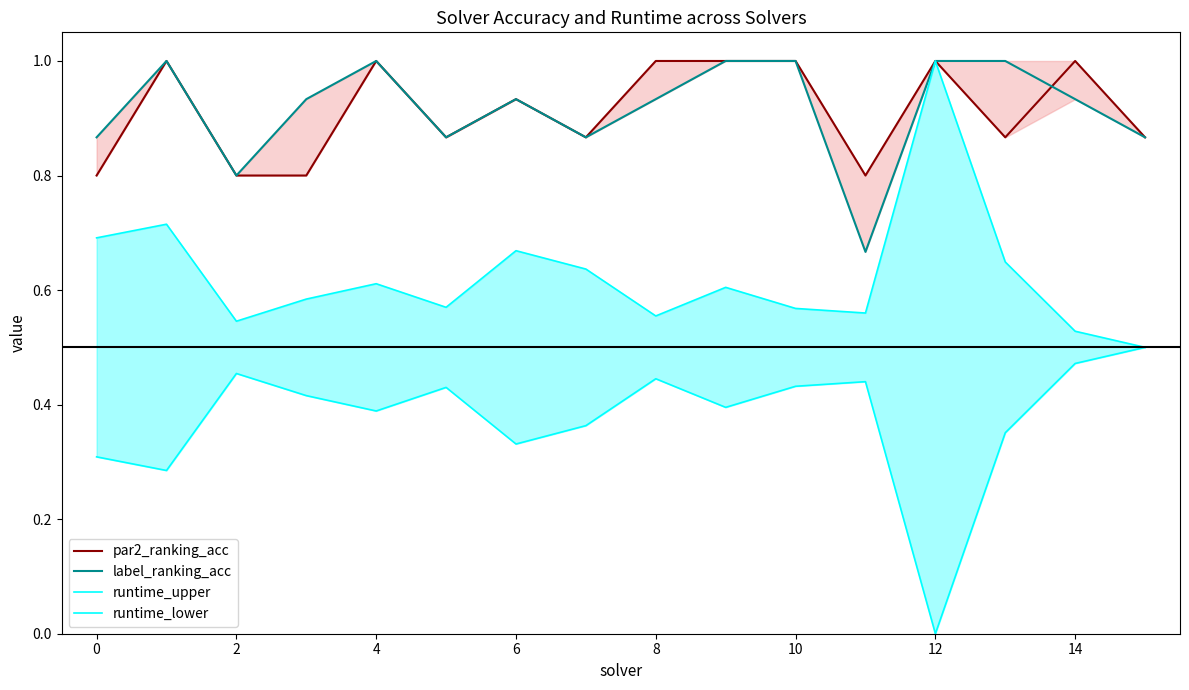

What is the difference between the maximum and minimum values in the runtime_lower series?

0.5